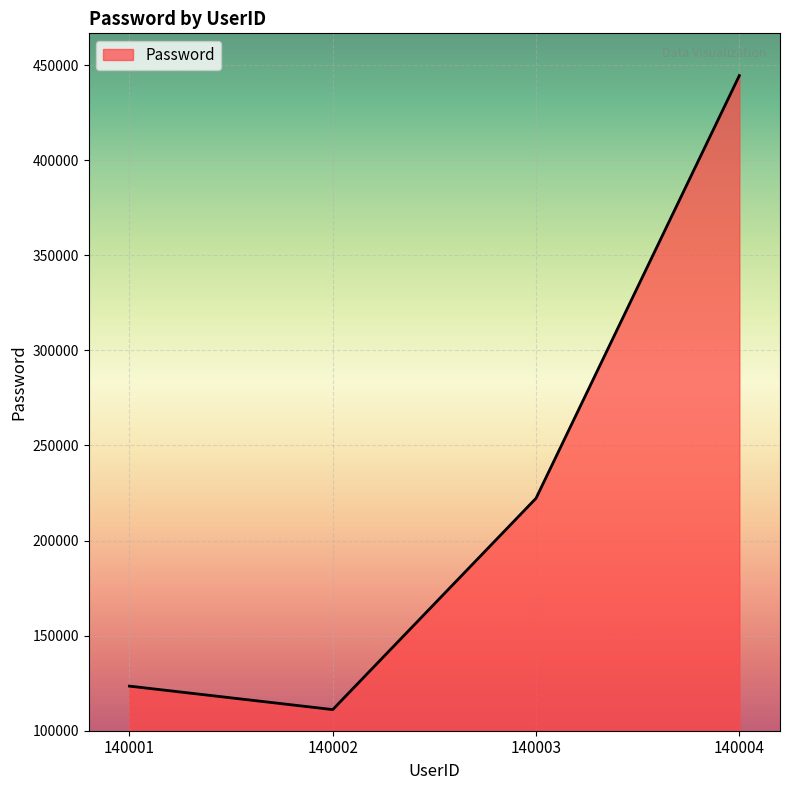

What is the greatest value displayed?

444444